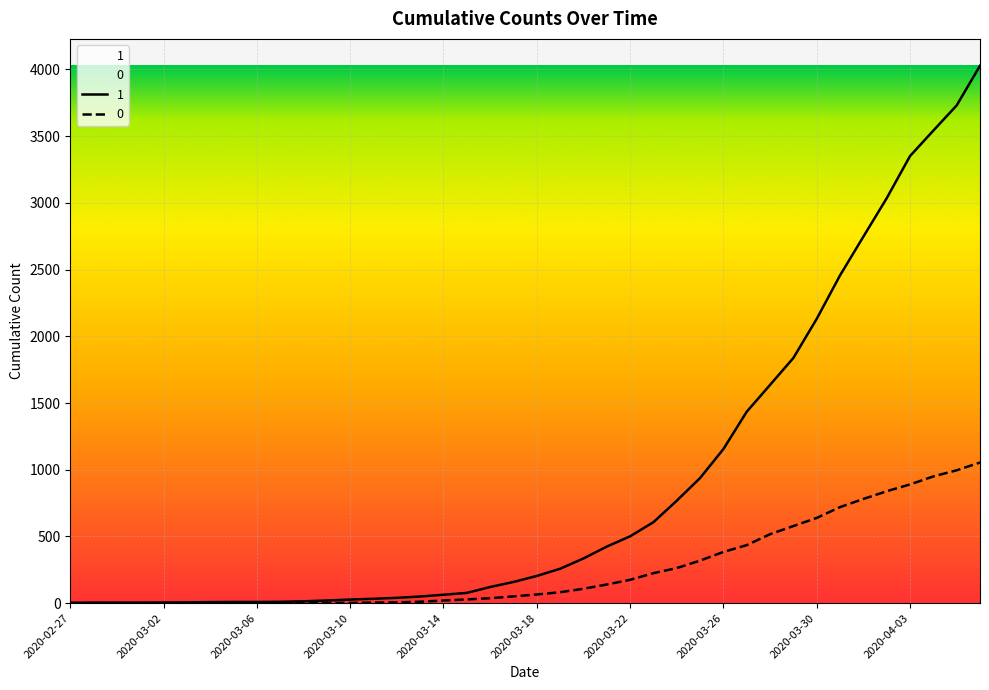

The 0 series shows 0 at 2020-03-06. True or false?

True